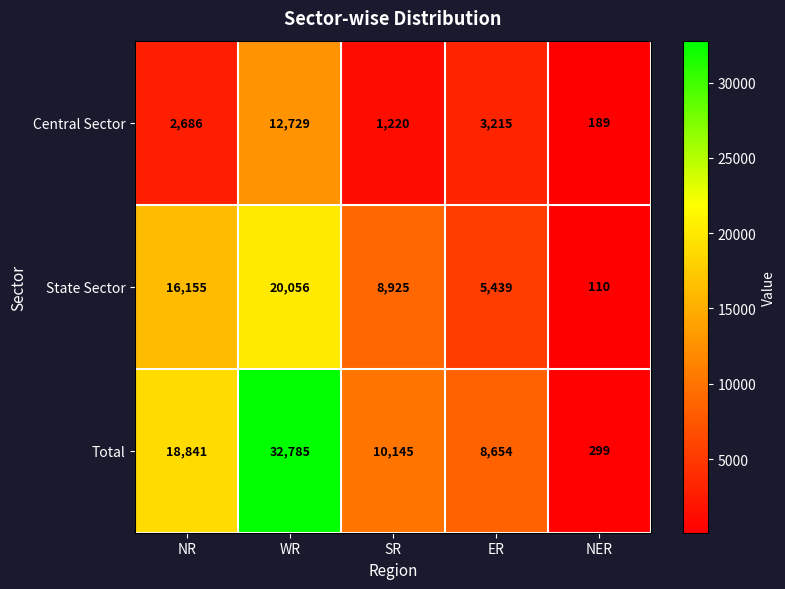

List the series in order of their peak value, highest first.

Total, State Sector, Central Sector